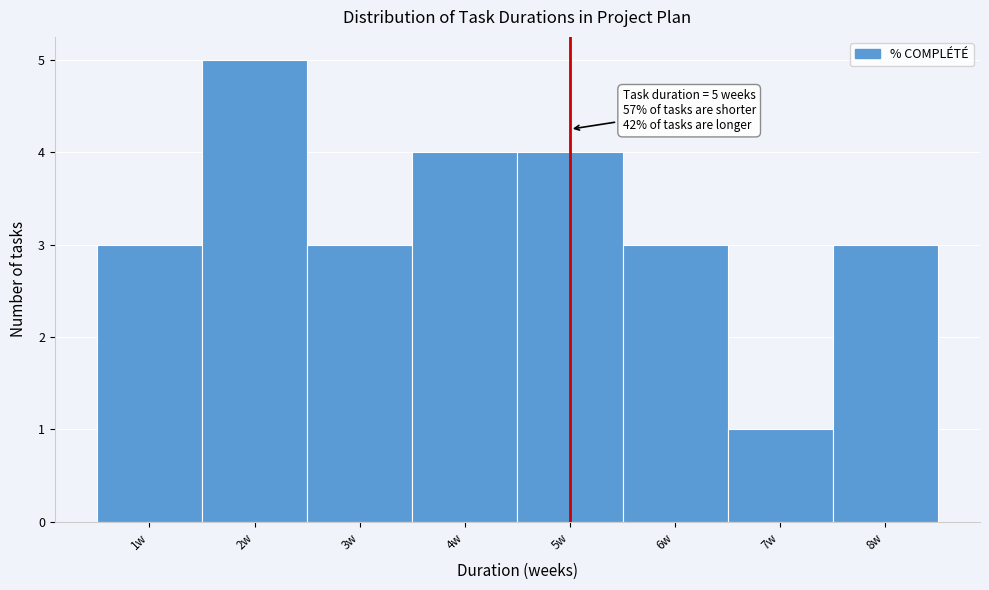

Which range on the x-axis has the tallest bar?

1.5 to 2.5